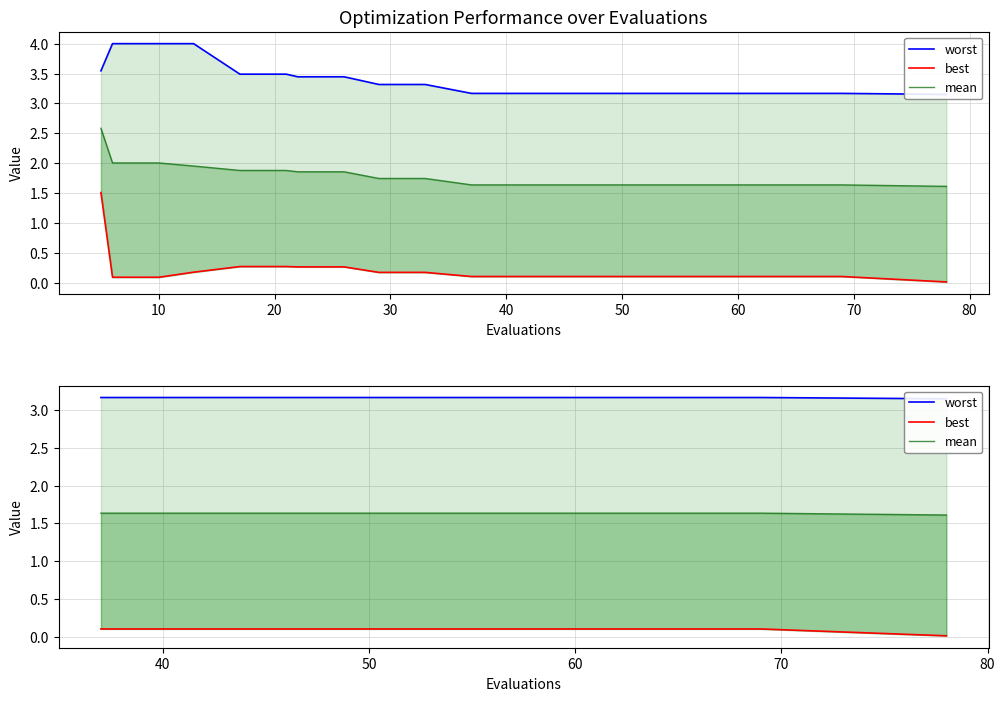

What are all the series names shown in the legend?

worst, best, mean